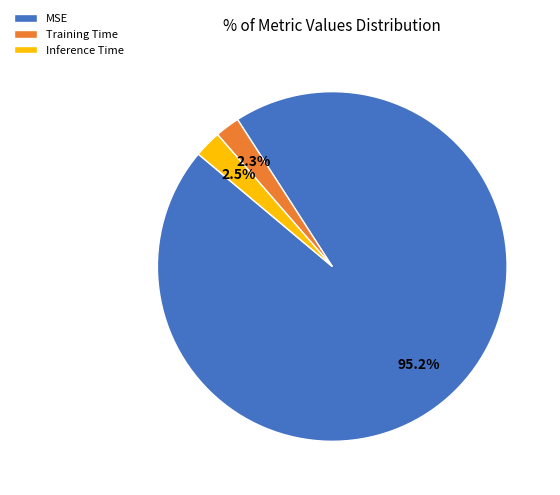

What percentage is NOT represented by Inference Time?

97.5%